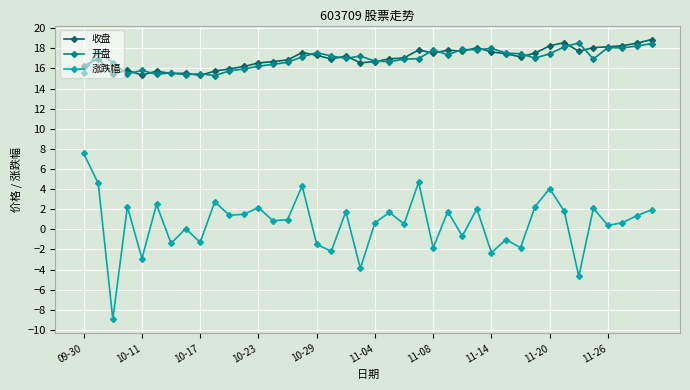

What are all the series names shown in the legend?

收盘, 开盘, 涨跌幅